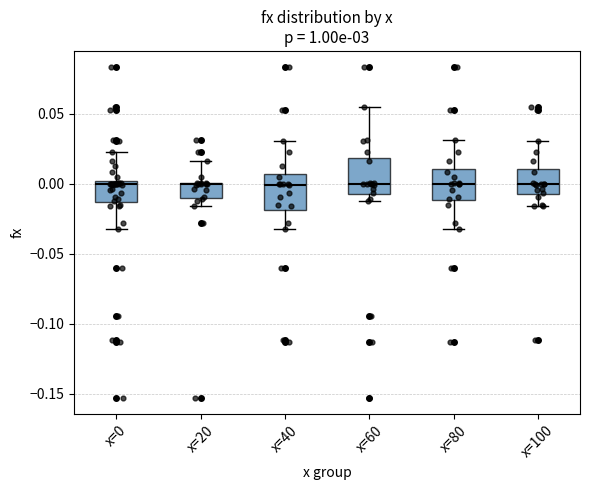

Reading left to right, transcribe this box plot: for each box, give where its median line is, the range the box spans, and where its two whiskers end, as read against the y-axis. The values are not printed on the chart, so give them approximately, as read against the axis.

x=0: median 0.000 (just below the box's upper edge), box -0.015 to 0.000, whiskers -0.030 to 0.025
x=20: median 0.000, box -0.010 to 0.000, whiskers -0.015 to 0.015
x=40: median 0.000, box -0.020 to 0.005, whiskers -0.030 to 0.030
x=60: median 0.000, box -0.005 to 0.020, whiskers -0.010 to 0.055
x=80: median 0.000, box -0.010 to 0.010, whiskers -0.030 to 0.030
x=100: median 0.000, box -0.005 to 0.010, whiskers -0.015 to 0.030